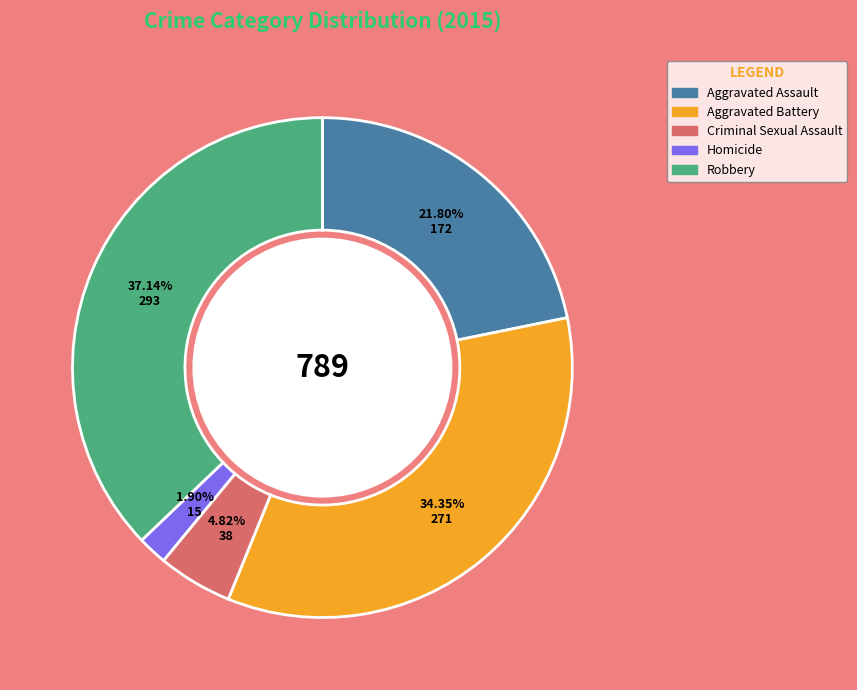

Which category has the biggest portion of the pie?

Robbery